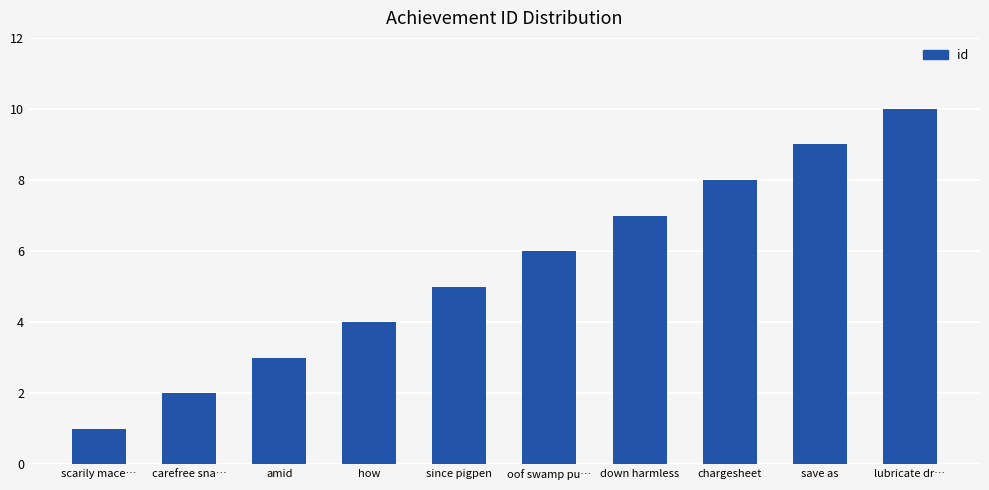

What is the change in value from scarily mace… to how?

+3